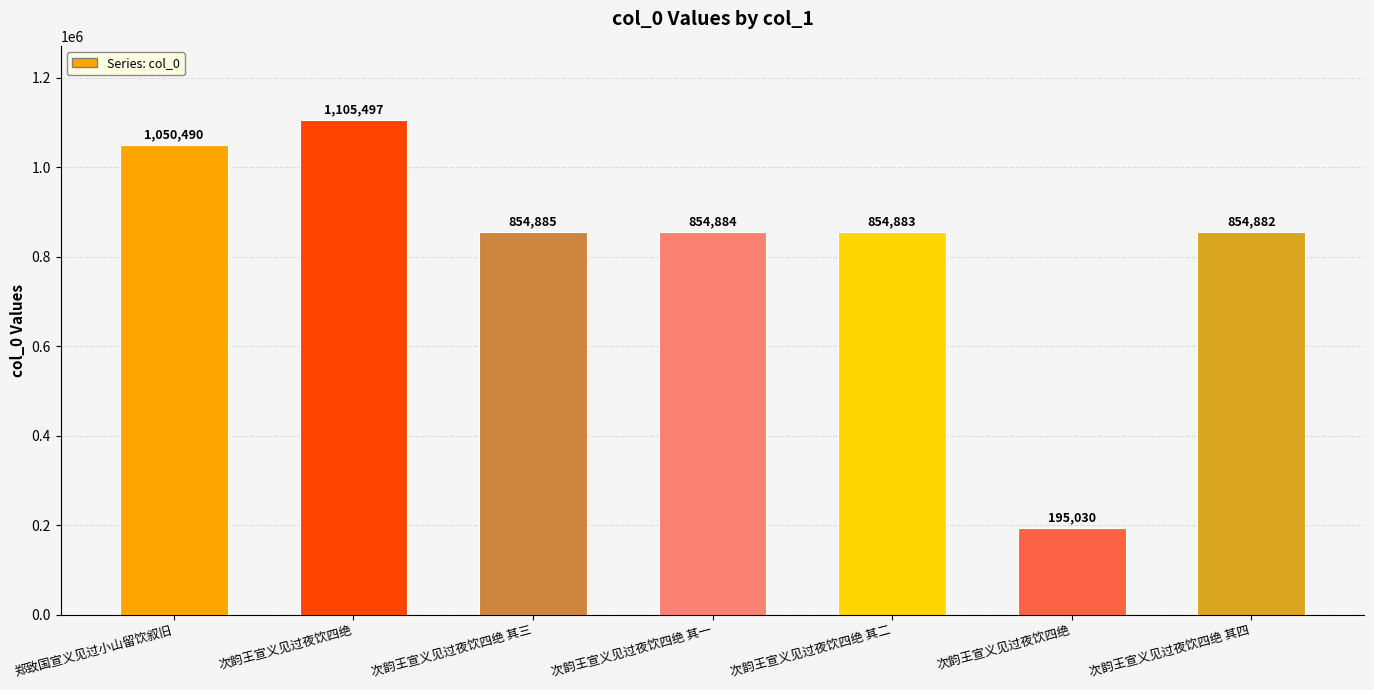

How many bars are there in total?

7